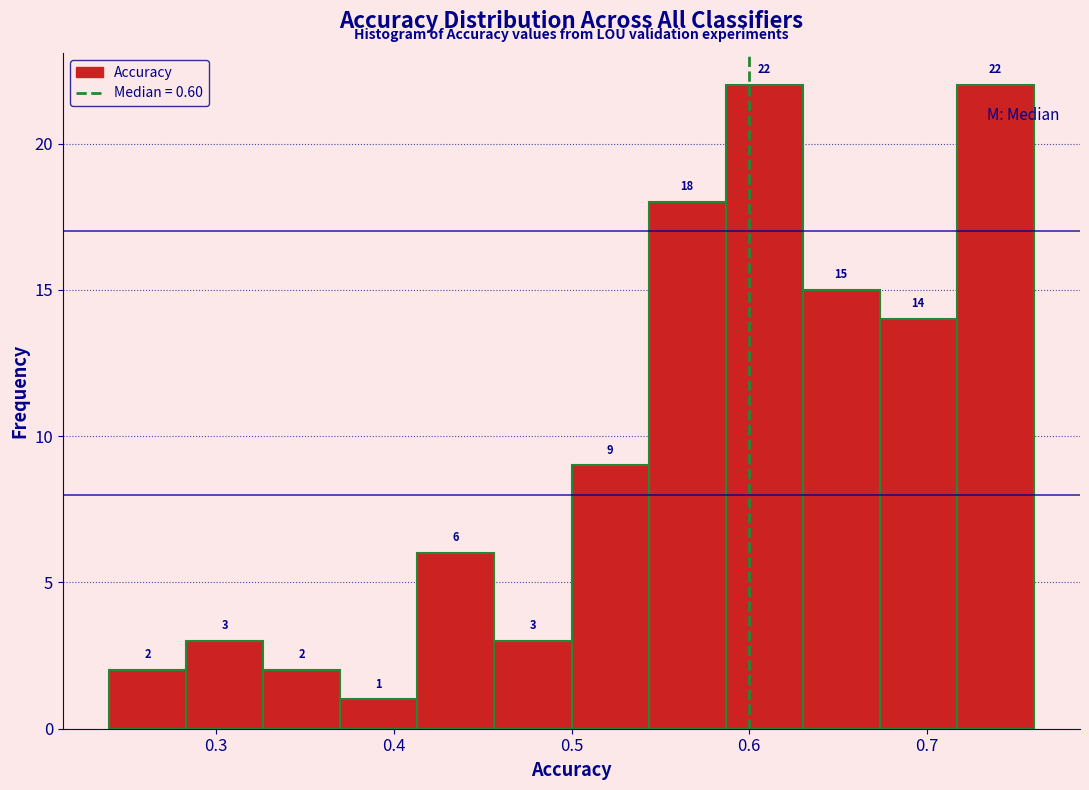

Reading left to right, list every bar in this chart as the range it spans on the x-axis followed by its height. The bar edges are not printed on the chart, so give them approximately, as read against the axis.

0.24 to 0.28: 2
0.28 to 0.33: 3
0.33 to 0.37: 2
0.37 to 0.41: 1
0.41 to 0.46: 6
0.46 to 0.50: 3
0.50 to 0.54: 9
0.54 to 0.59: 18
0.59 to 0.63: 22
0.63 to 0.67: 15
0.67 to 0.72: 14
0.72 to 0.76: 22